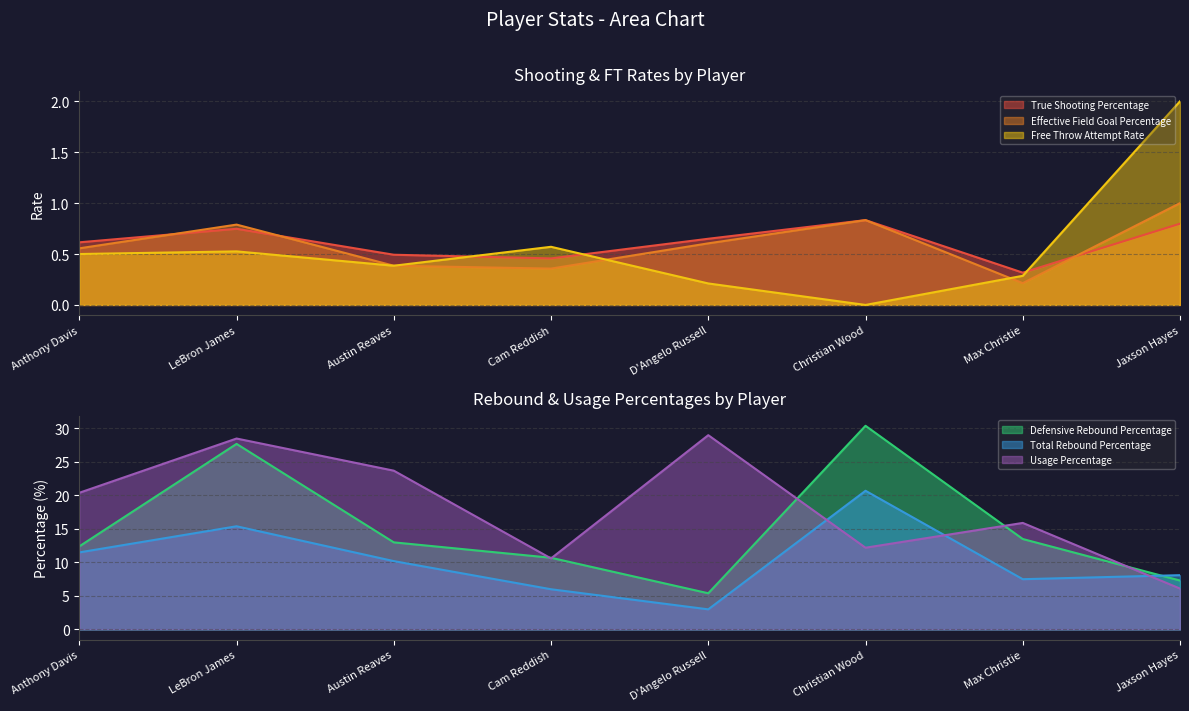

What position from the left is D'Angelo Russell?

5